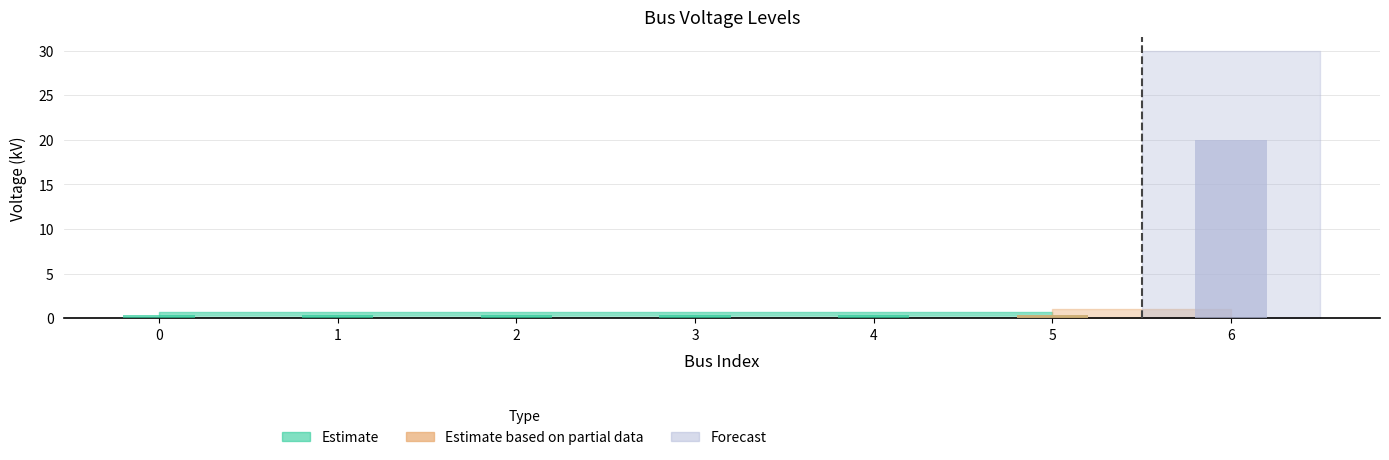

Reading left to right, list all the values displayed in this chart.

0=0.4	1=0.4	2=0.4	3=0.4	4=0.4	5=0.4	6=20.0